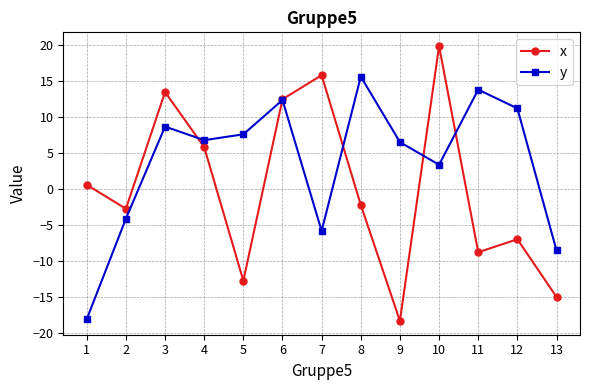

Is the value of y at 13 greater than the value of x at 4?

No